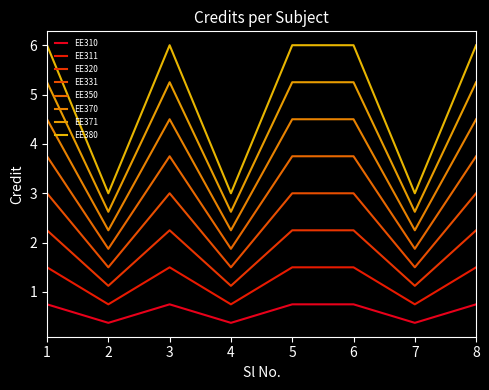

How many lines are shown in the chart?

8